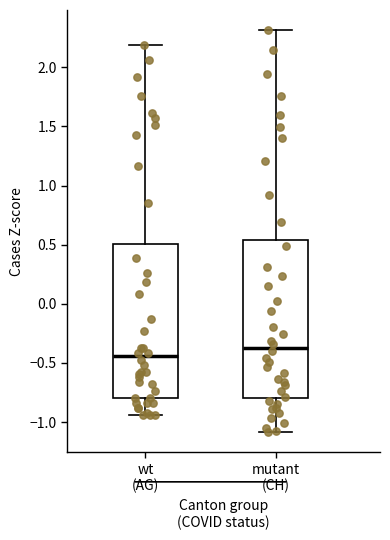

Where is the lower edge of the box for wt (AG) on the y-axis? The values are not printed on the chart, so give them approximately, as read against the axis.

-0.80